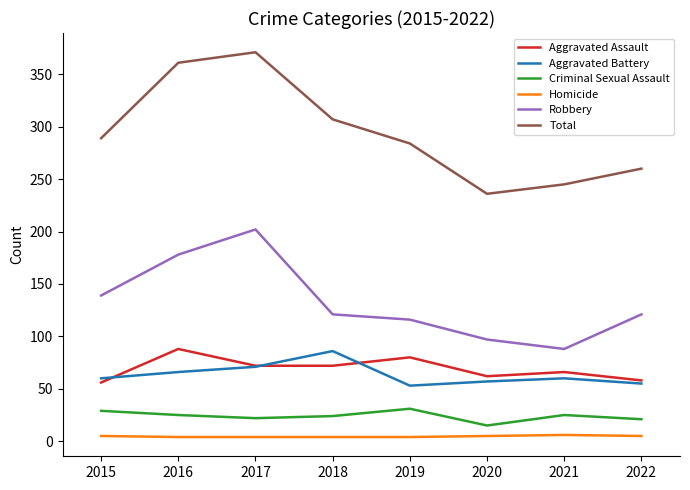

What is the sum of the Aggravated Assault values at 2019 and 2018?

152